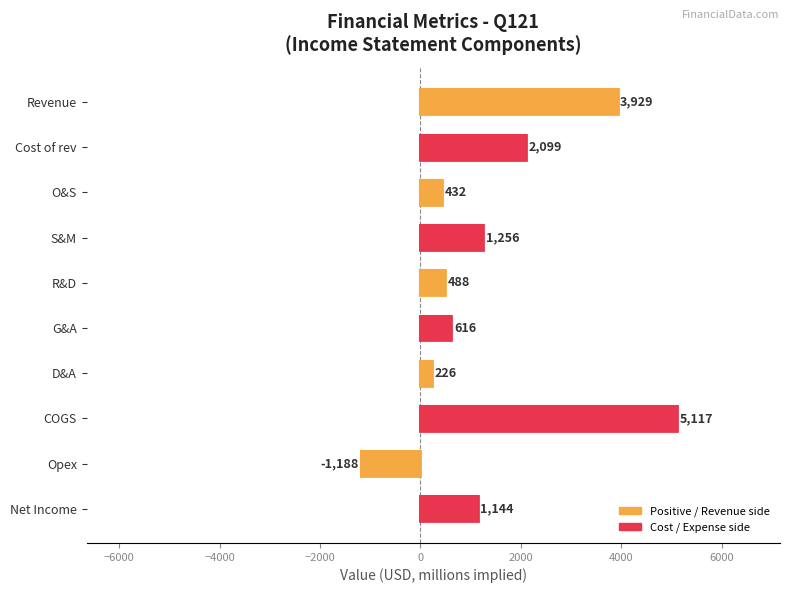

What is the greatest value displayed?

5117